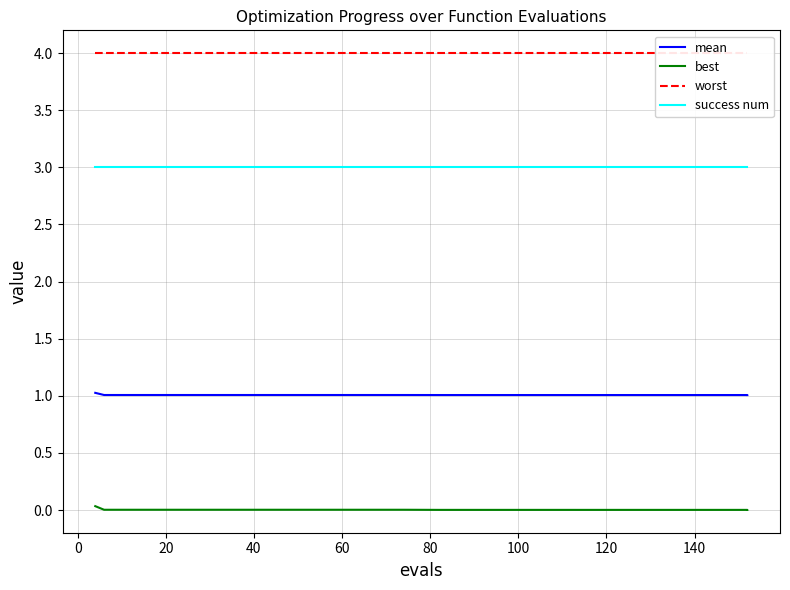

Reading left to right, transcribe all the data shown in this chart.

mean: 1.0	1.0	1.0	1.0	1.0	1.0	1.0	1.0	1.0	1.0	1.0	1.0	1.0	1.0	1.0	1.0	1.0	1.0	1.0	1.0	1.0	1.0	1.0	1.0	1.0	1.0	1.0	1.0	1.0	1.0	1.0	1.0	1.0	1.0	1.0	1.0	1.0	1.0
best: 0.0	0.0	0.0	0.0	0.0	0.0	0.0	0.0	0.0	0.0	0.0	0.0	0.0	0.0	0.0	0.0	0.0	0.0	0.0	0.0	0.0	0.0	0.0	0.0	0.0	0.0	0.0	0.0	0.0	0.0	0.0	0.0	0.0	0.0	0.0	0.0	0.0	0.0
worst: 4.0	4.0	4.0	4.0	4.0	4.0	4.0	4.0	4.0	4.0	4.0	4.0	4.0	4.0	4.0	4.0	4.0	4.0	4.0	4.0	4.0	4.0	4.0	4.0	4.0	4.0	4.0	4.0	4.0	4.0	4.0	4.0	4.0	4.0	4.0	4.0	4.0	4.0
success num: 3.0	3.0	3.0	3.0	3.0	3.0	3.0	3.0	3.0	3.0	3.0	3.0	3.0	3.0	3.0	3.0	3.0	3.0	3.0	3.0	3.0	3.0	3.0	3.0	3.0	3.0	3.0	3.0	3.0	3.0	3.0	3.0	3.0	3.0	3.0	3.0	3.0	3.0